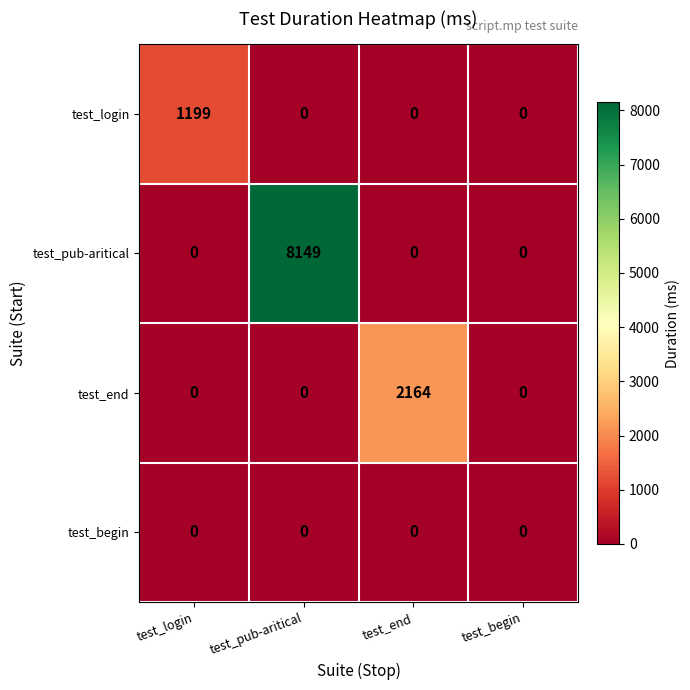

Which label corresponds to the largest value in the chart?

test_pub-aritical